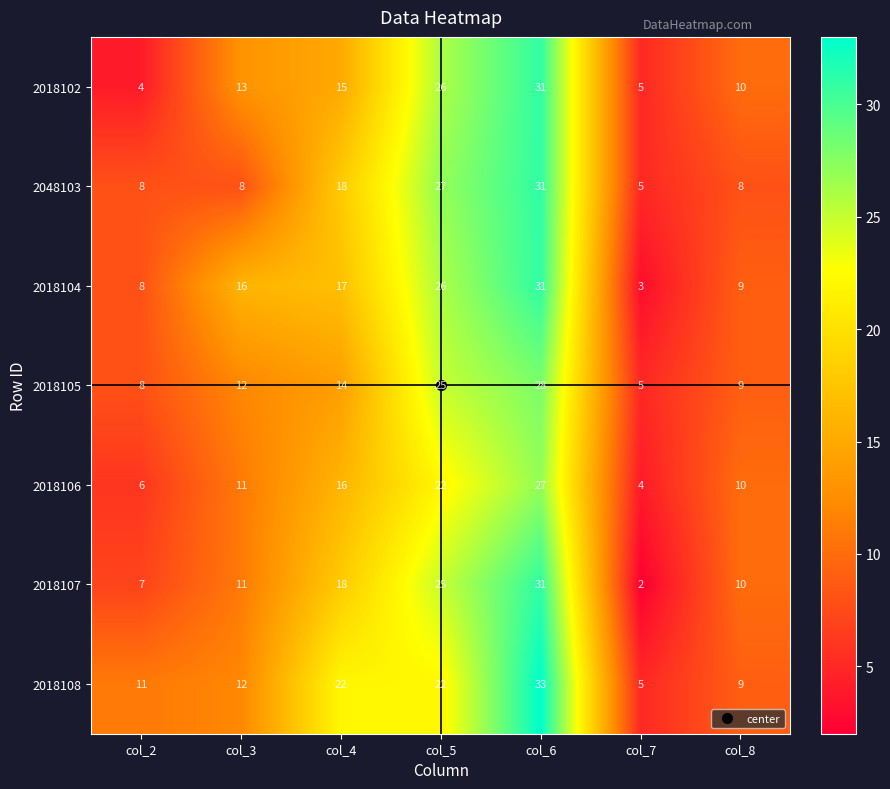

What is the difference between the maximum and minimum values in the 2018107 series?

29